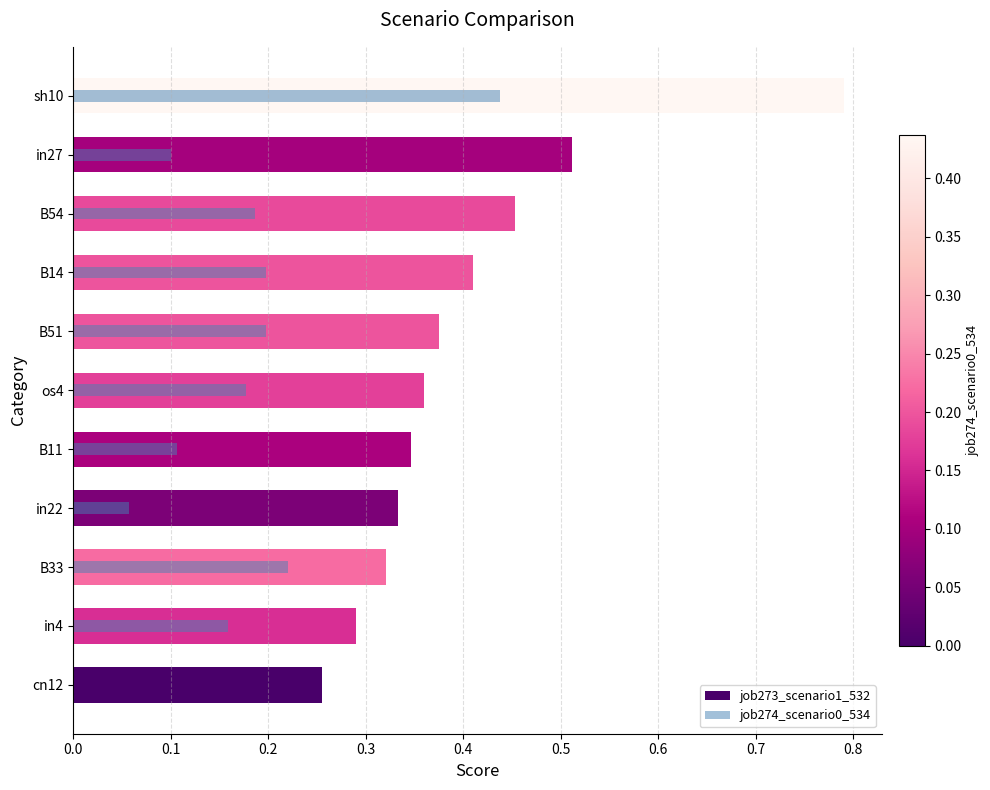

What is the highest value of the job273_scenario1_532 series?

0.8